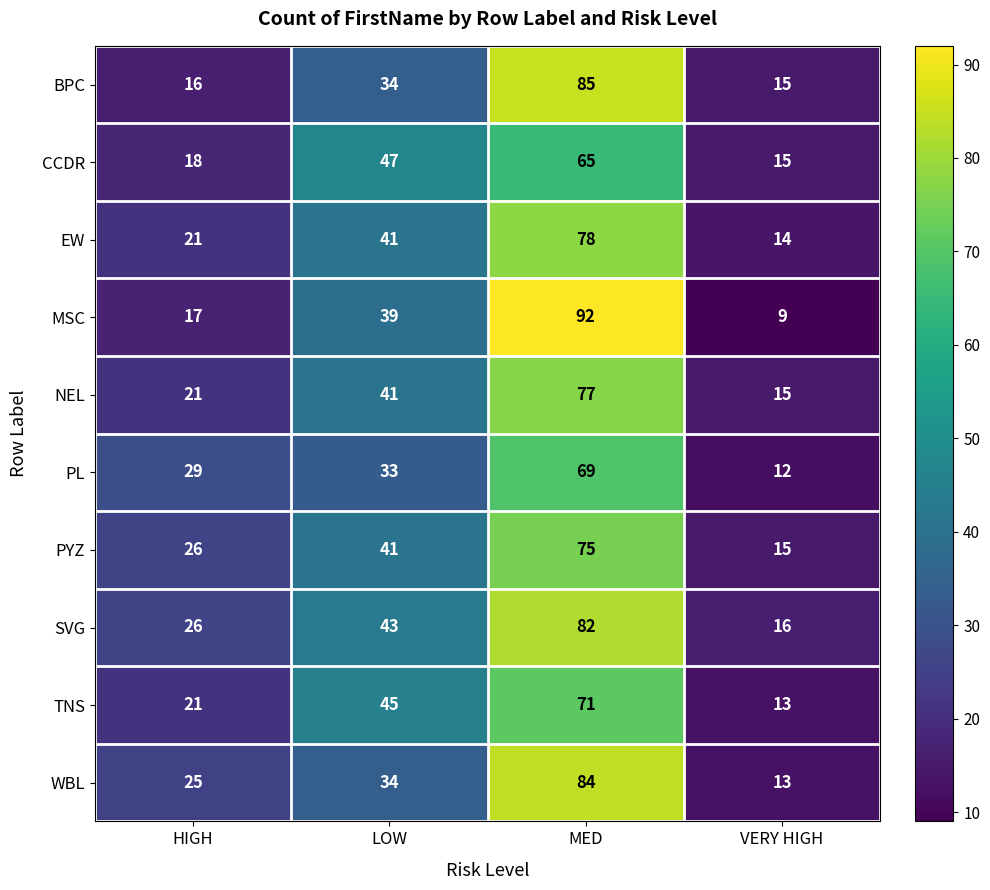

The NEL series shows 3 at VERY HIGH. True or false?

False